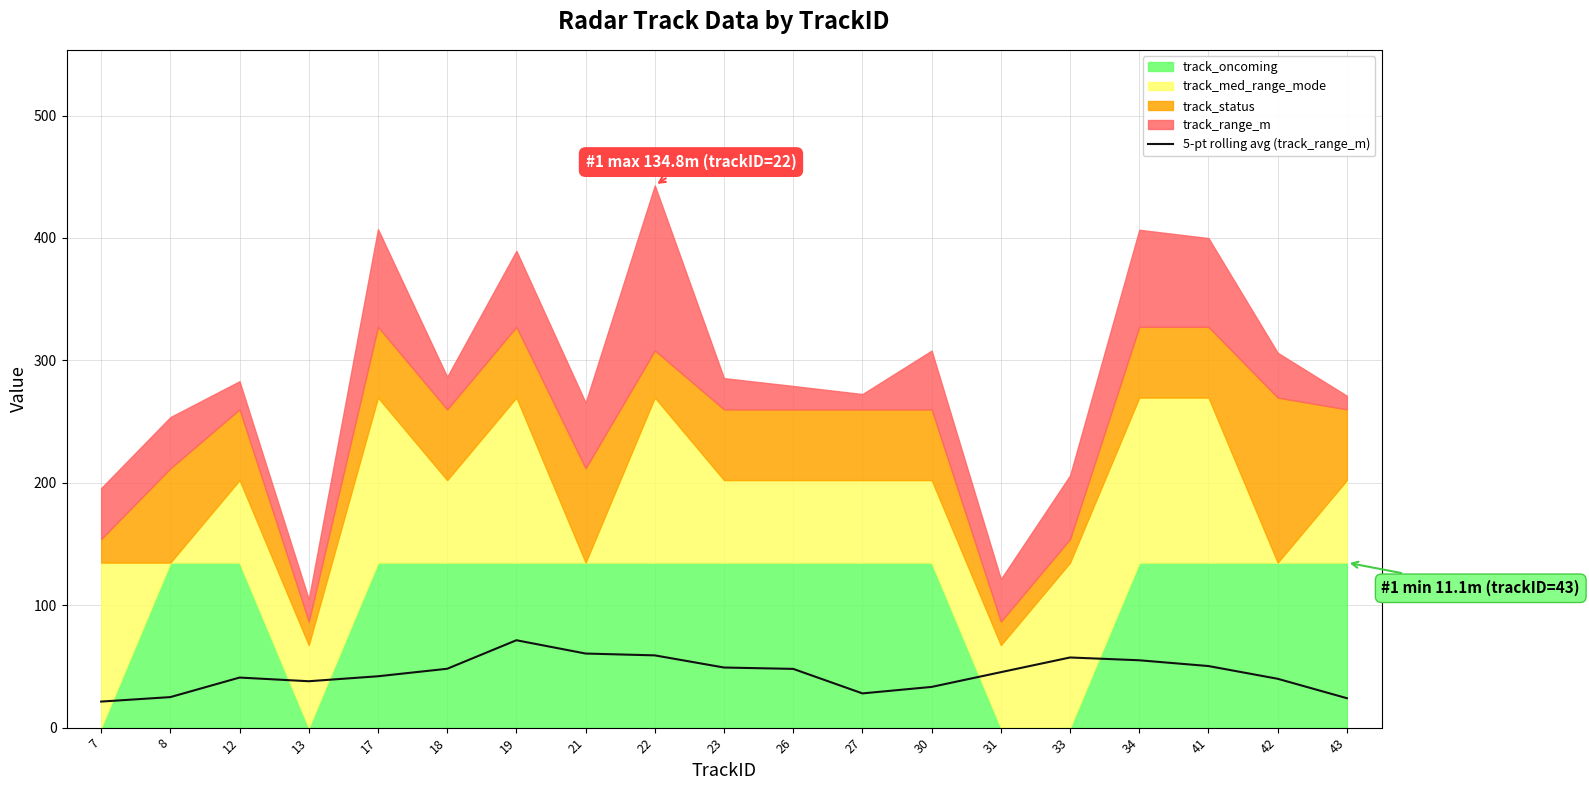

True or false: 5-pt rolling avg (track_range_m) has a value of 55.0 at 34.

True